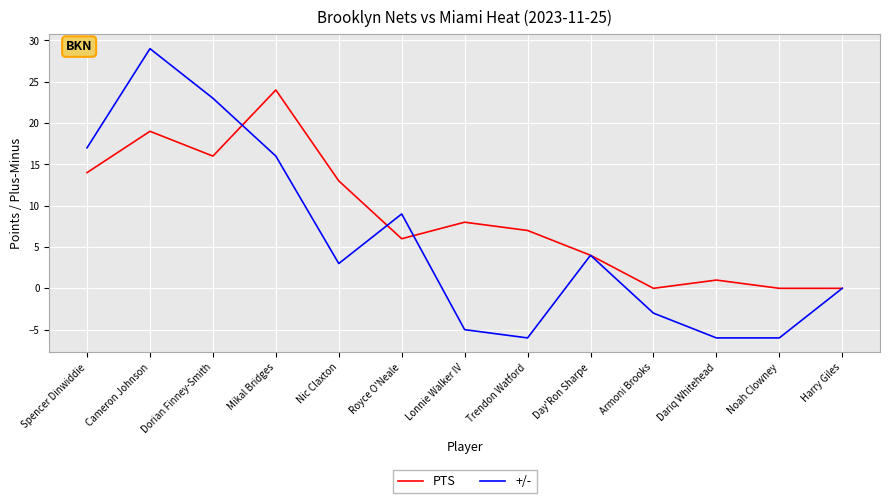

Which category has the highest value across all series?

Cameron Johnson